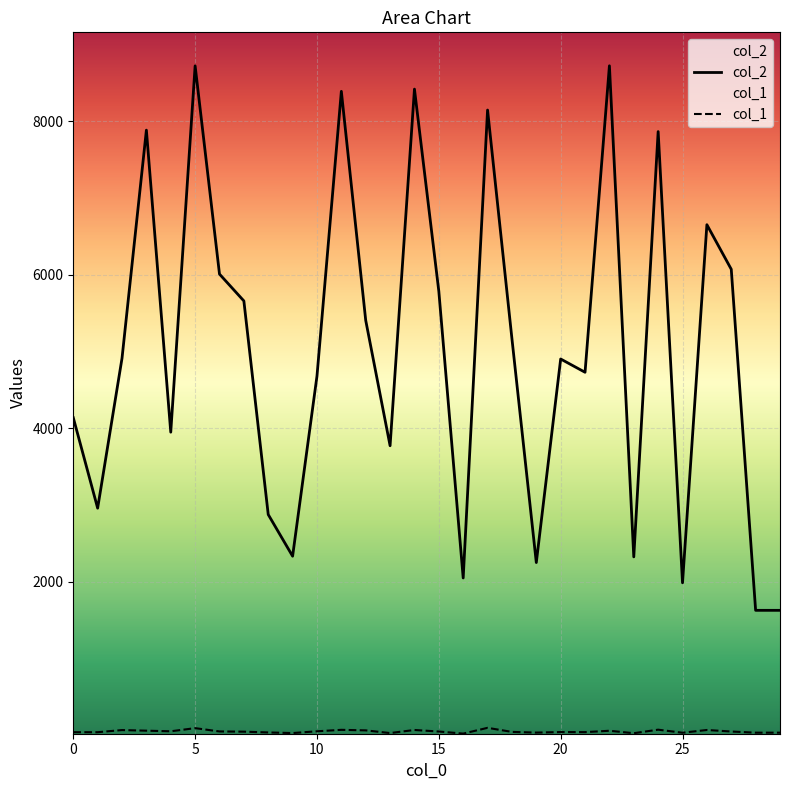

What is the sum of all col_2 values?

149975